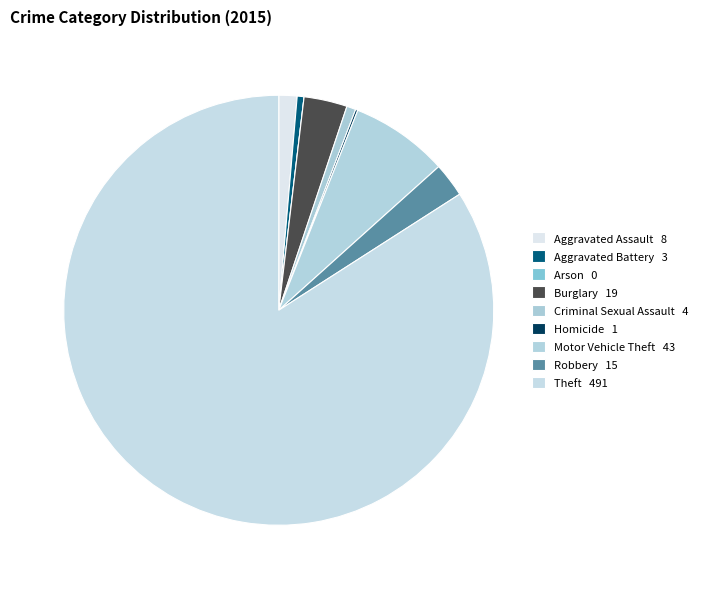

What percentage do Arson and Criminal Sexual Assault together represent?

0.7%